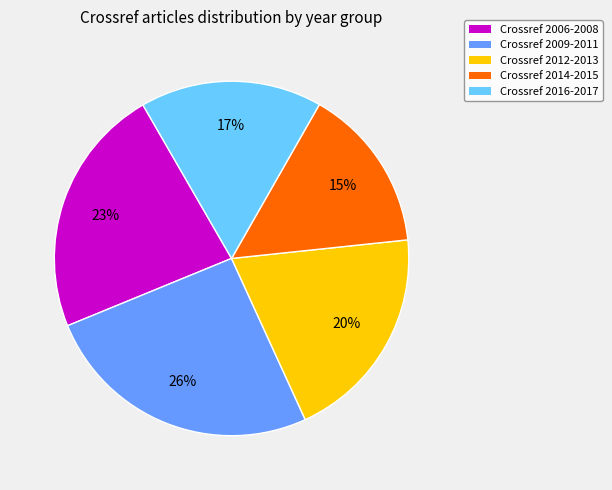

Is it true that Crossref 2016-2017 is 26% of the pie?

False